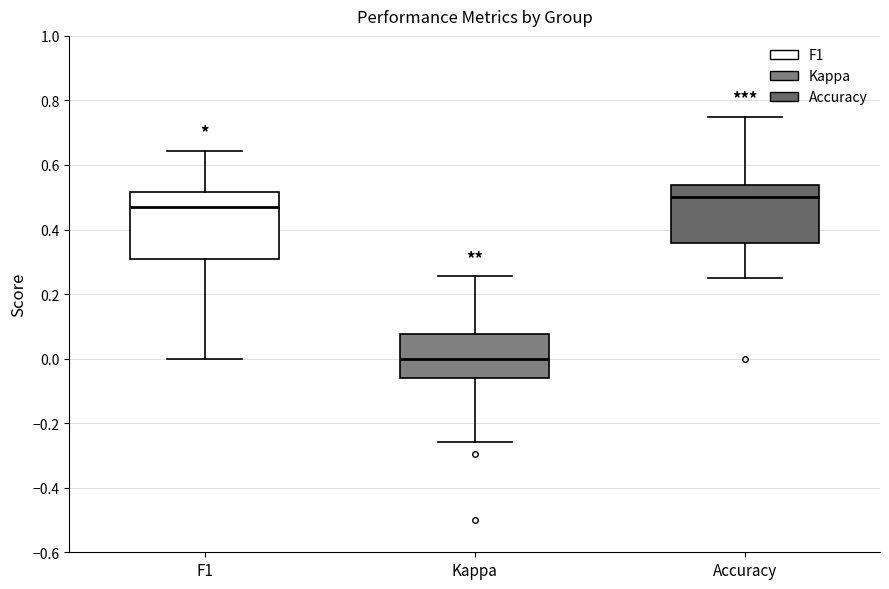

Where is the upper edge of the box for Kappa on the y-axis? The values are not printed on the chart, so give them approximately, as read against the axis.

0.08